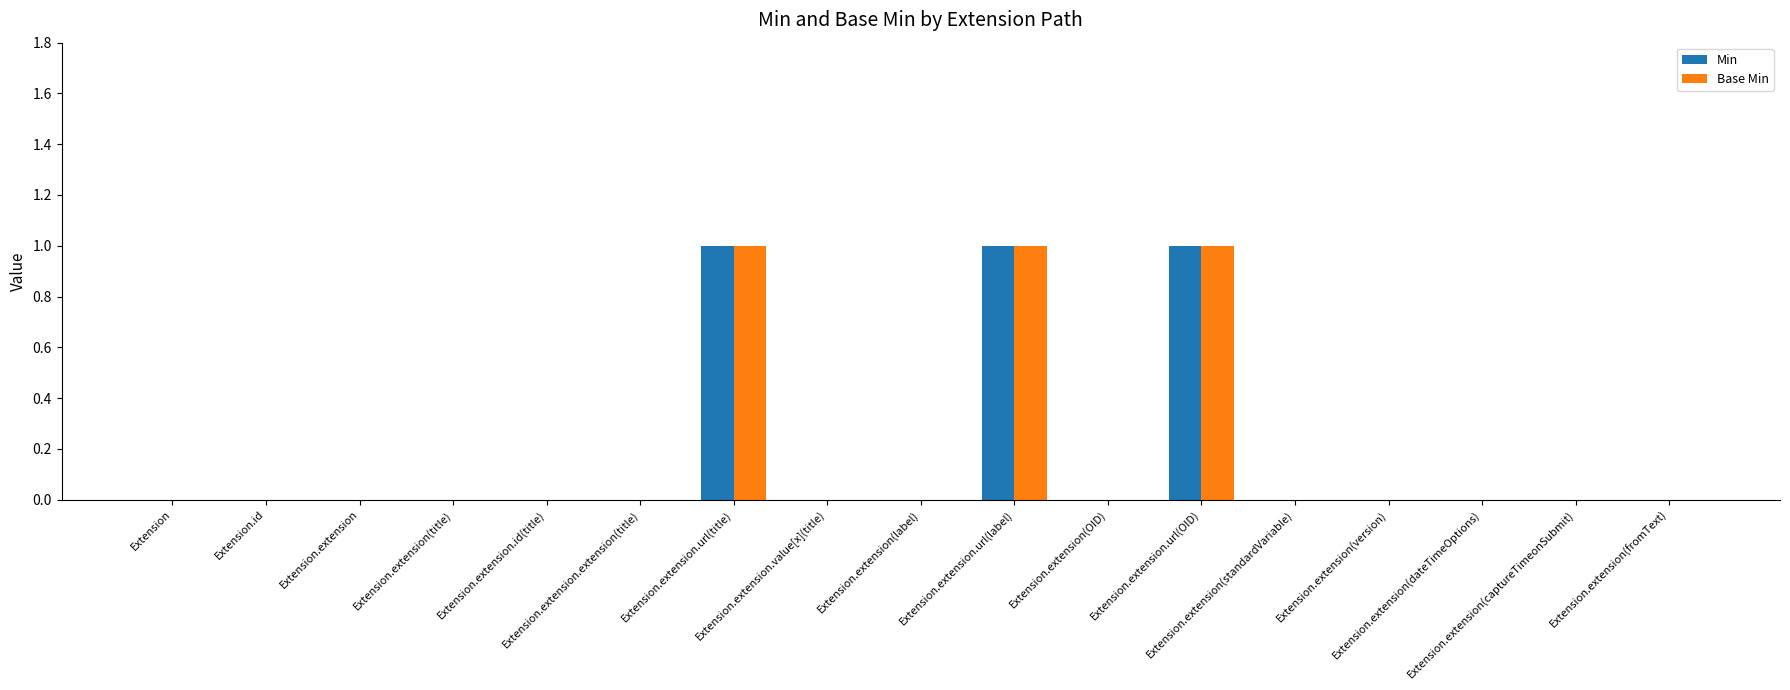

The value of Min at Extension.extension(version) is 0. True or false?

True